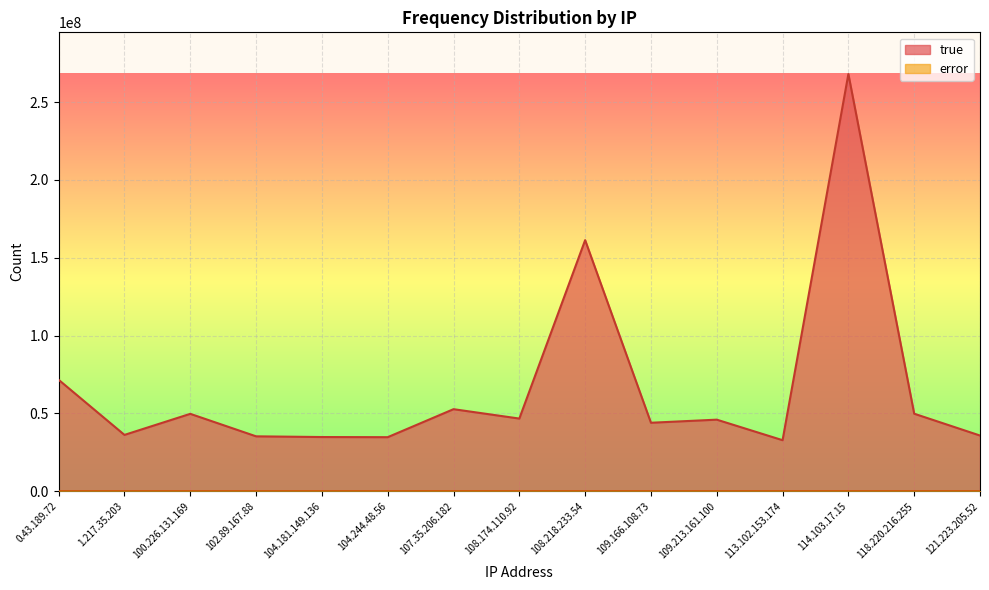

What are all the series names shown in the legend?

true, error